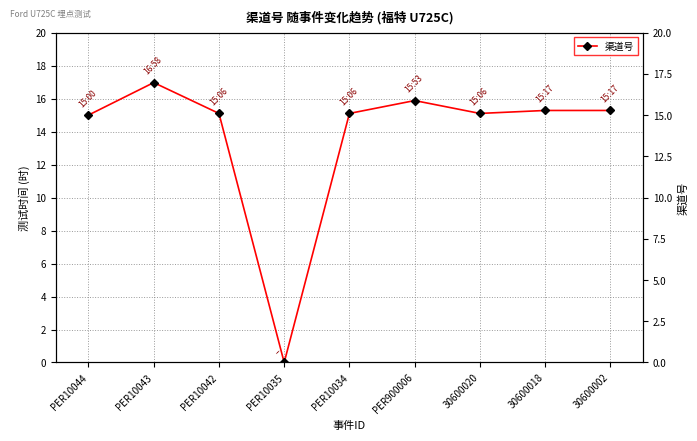

Which label corresponds to the largest value in the chart?

PER10043